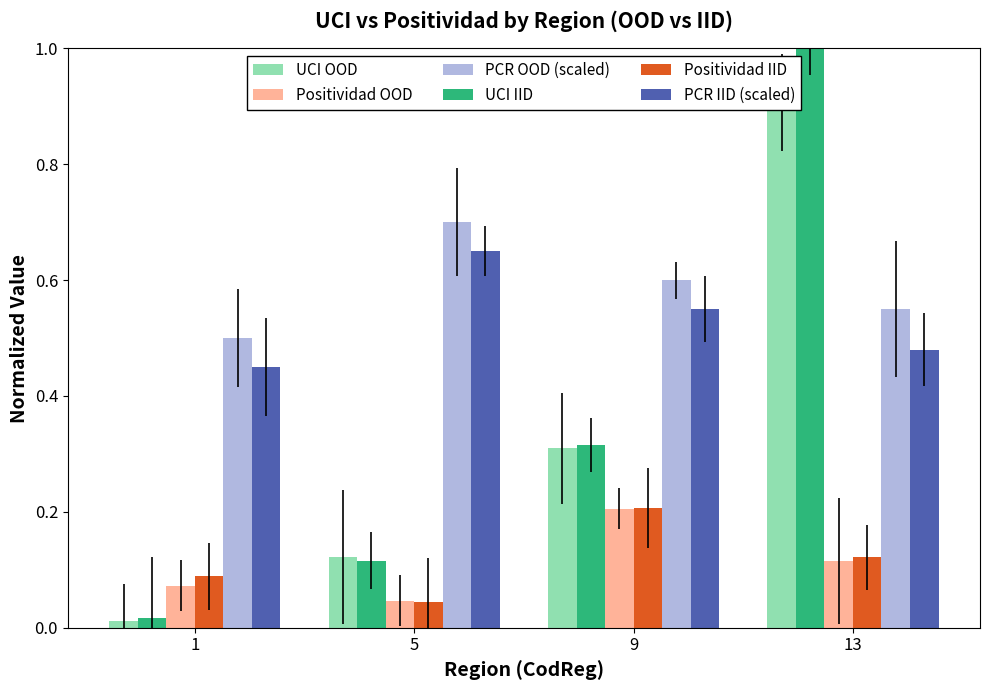

Which series changed the most between 1 and 13?

UCI IID